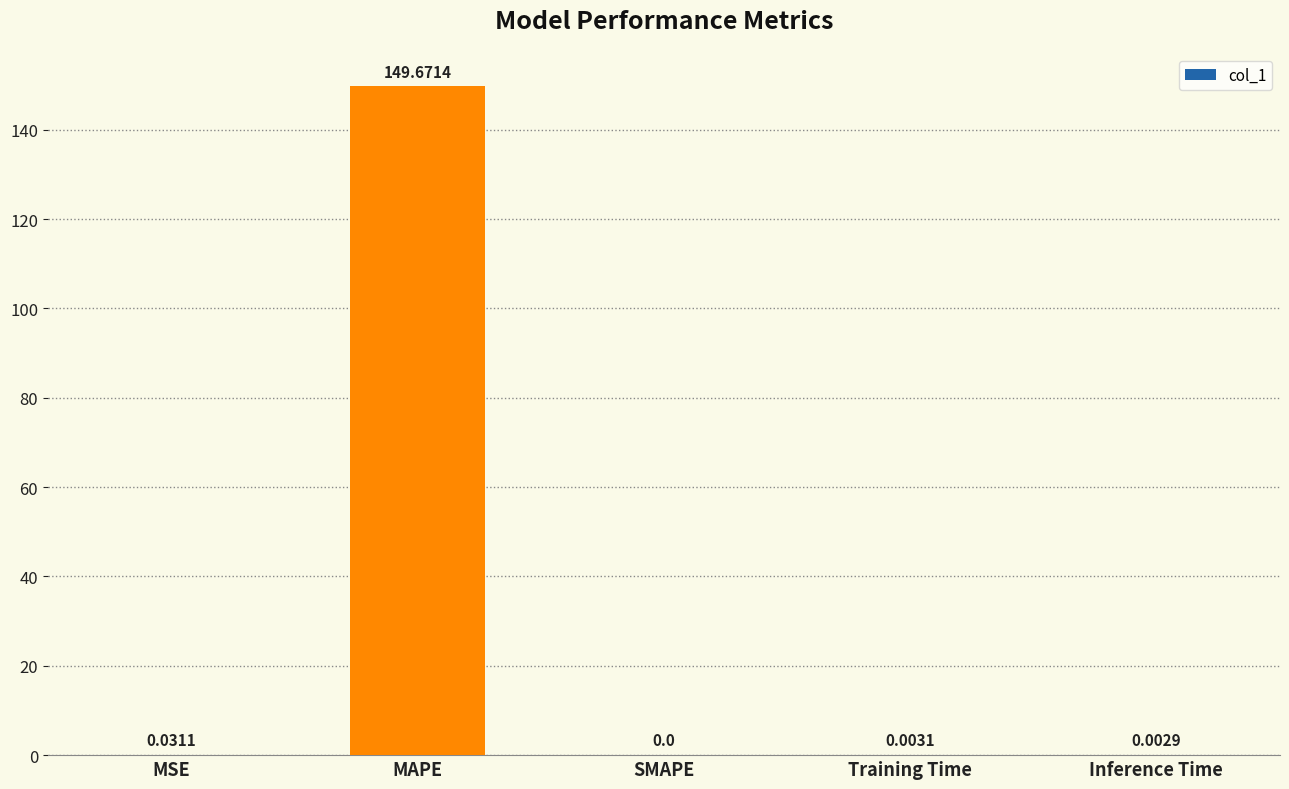

What is the sum of all values?

149.7